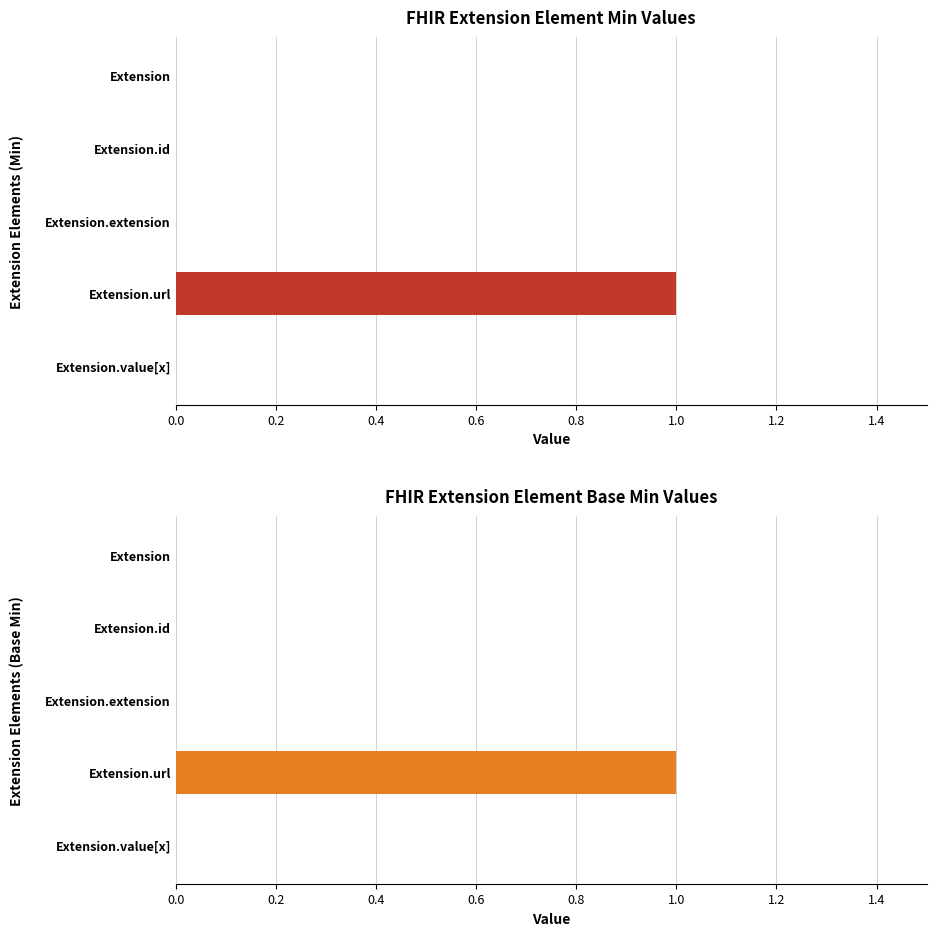

The Min series shows 0 at Extension. True or false?

False